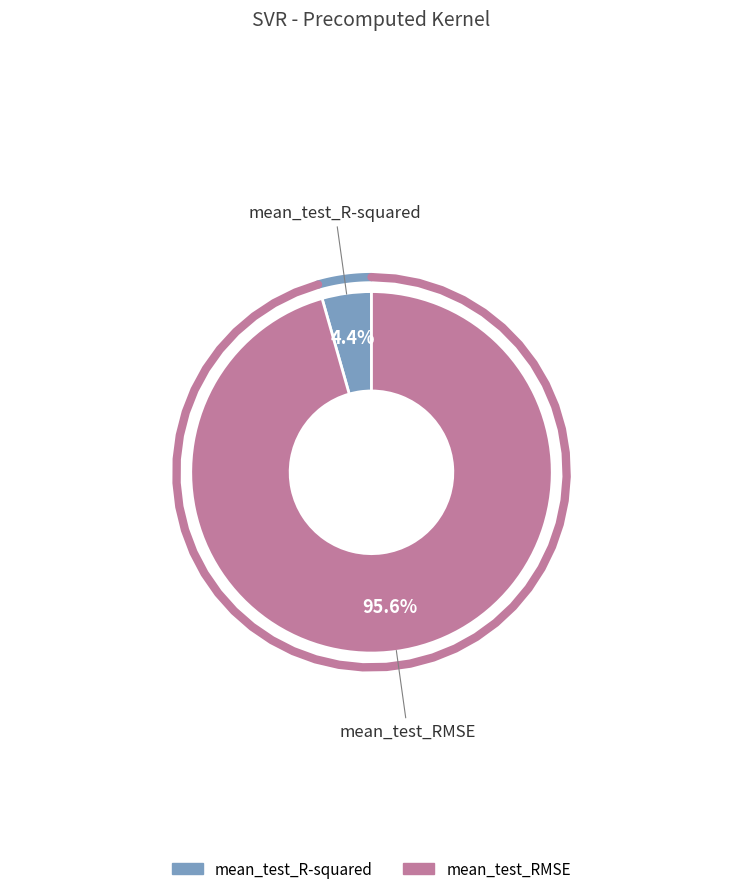

Combined, what portion of the pie is mean_test_R-squared and mean_test_RMSE?

100.0%